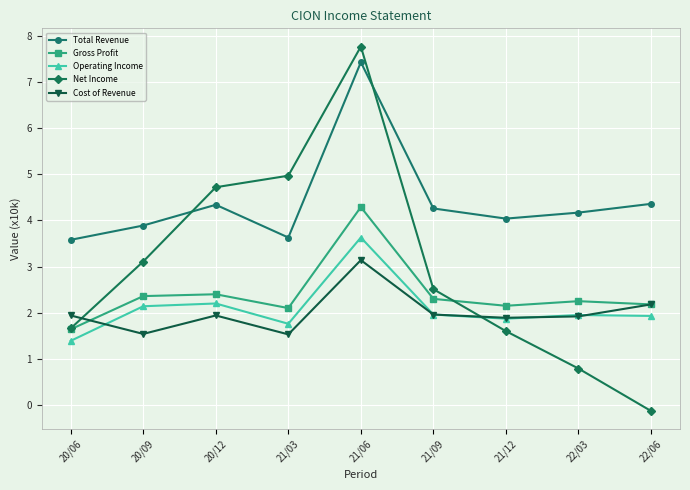

Which series changed the most between 20/06 and 21/03?

Net Income